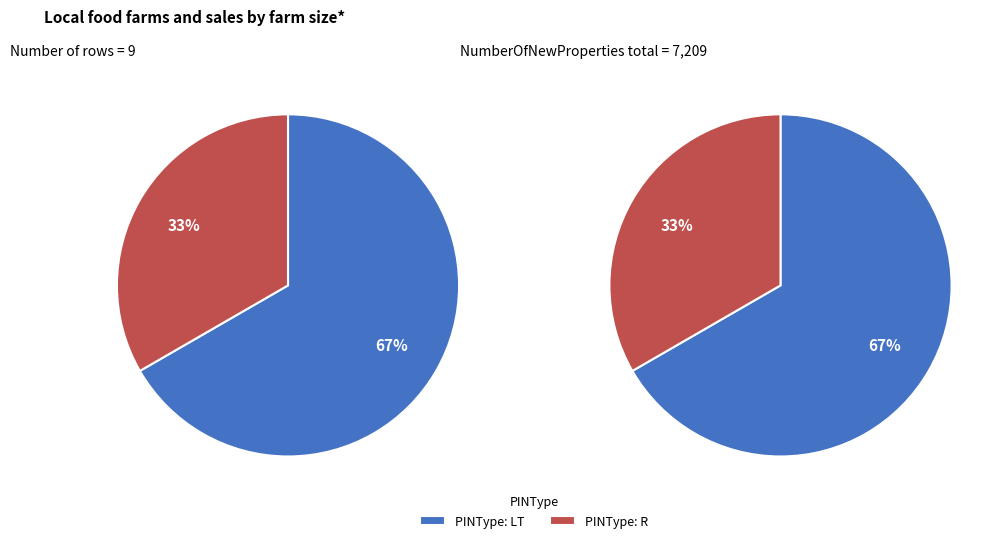

How many slices are in this pie chart?

2